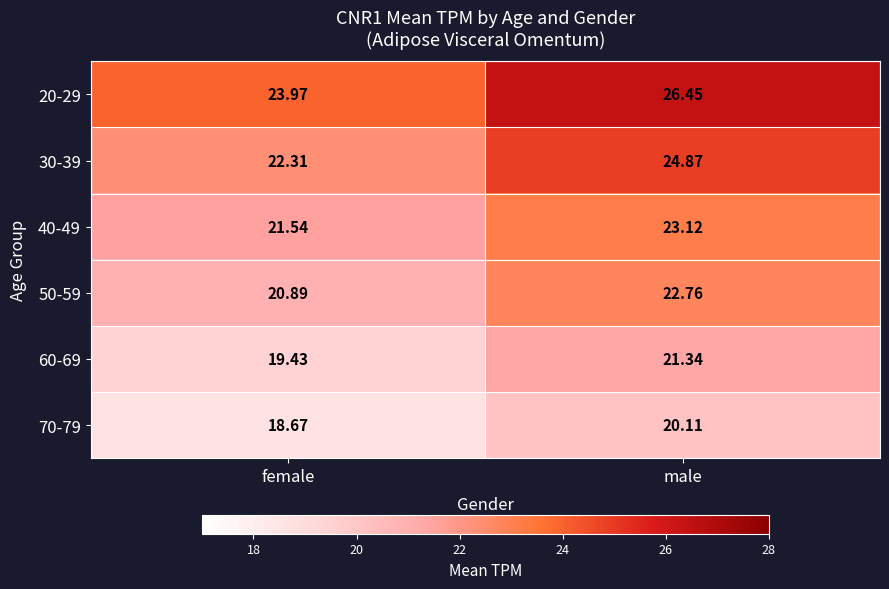

Rank the categories by 20-29 value from highest to lowest.

male, female